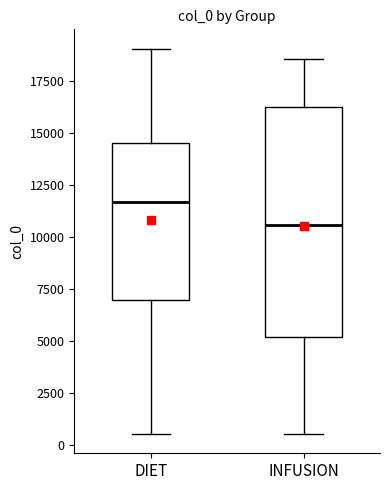

Where is the upper edge of the box for INFUSION on the y-axis? The values are not printed on the chart, so give them approximately, as read against the axis.

16500